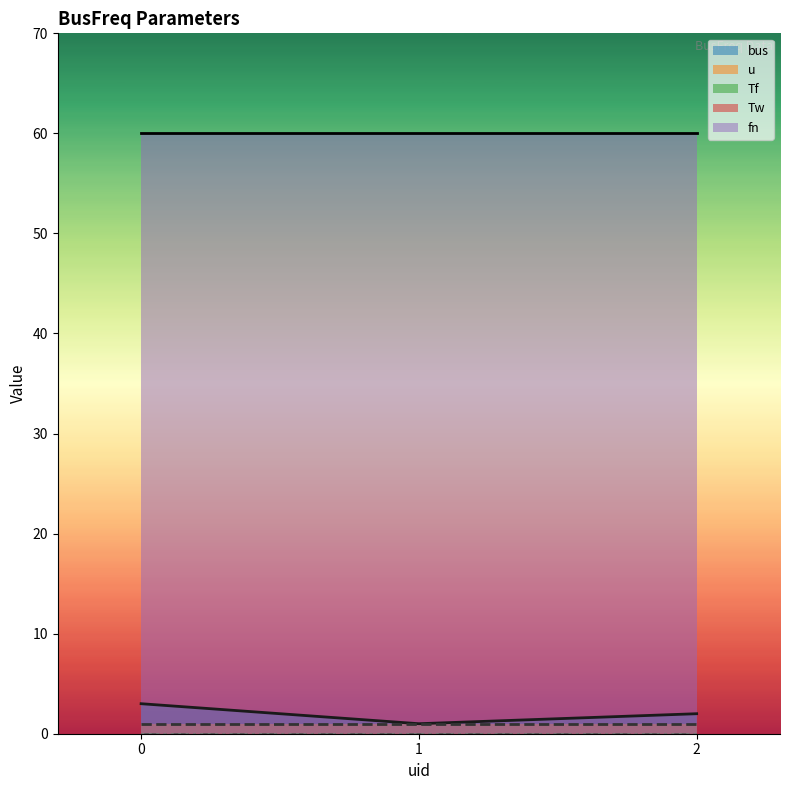

The Tf series shows 0.0 at 1. True or false?

True